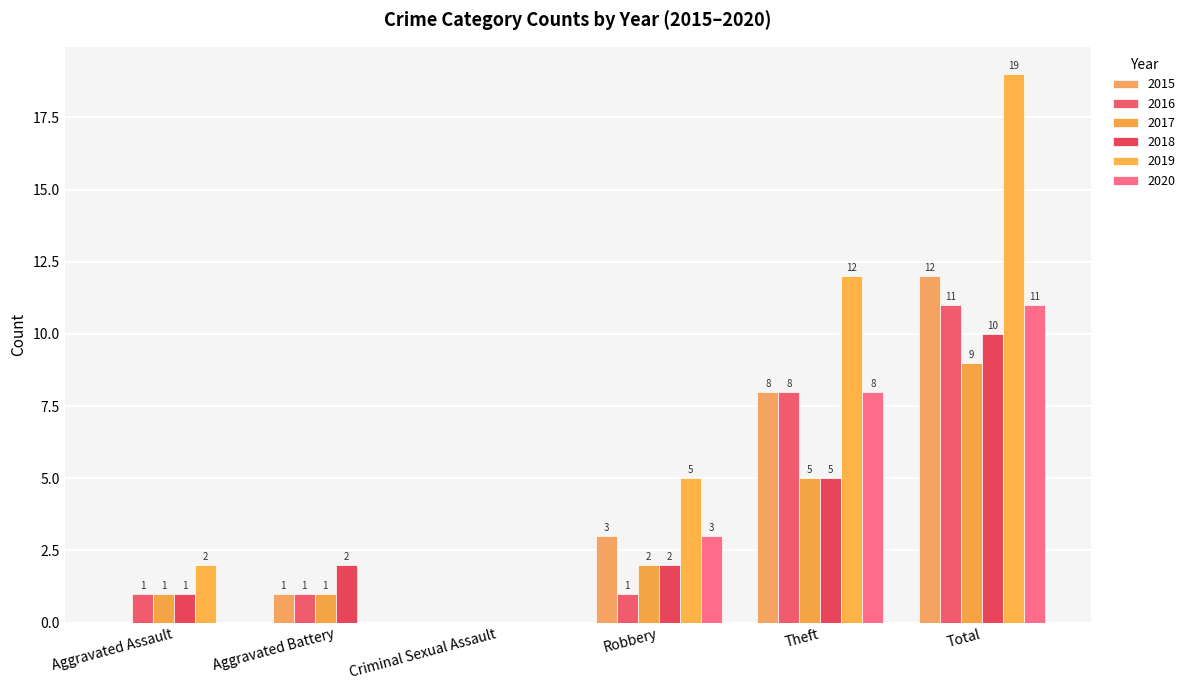

Is the value of 2020 at Total greater than the value of 2018 at Theft?

Yes